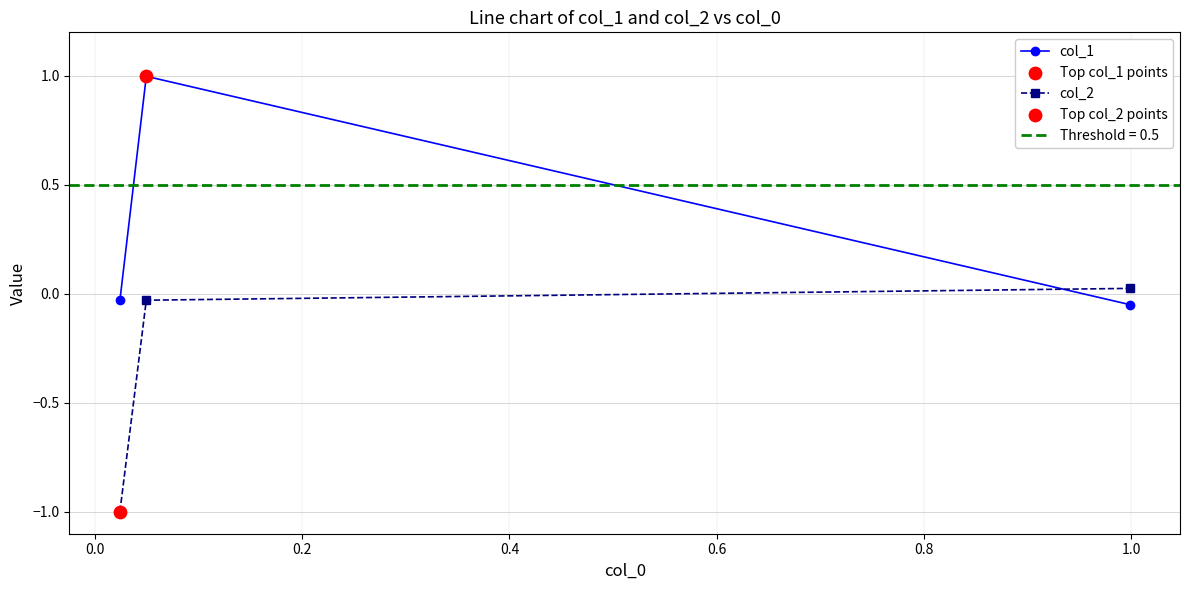

Which series contains the lowest Y value?

col_2